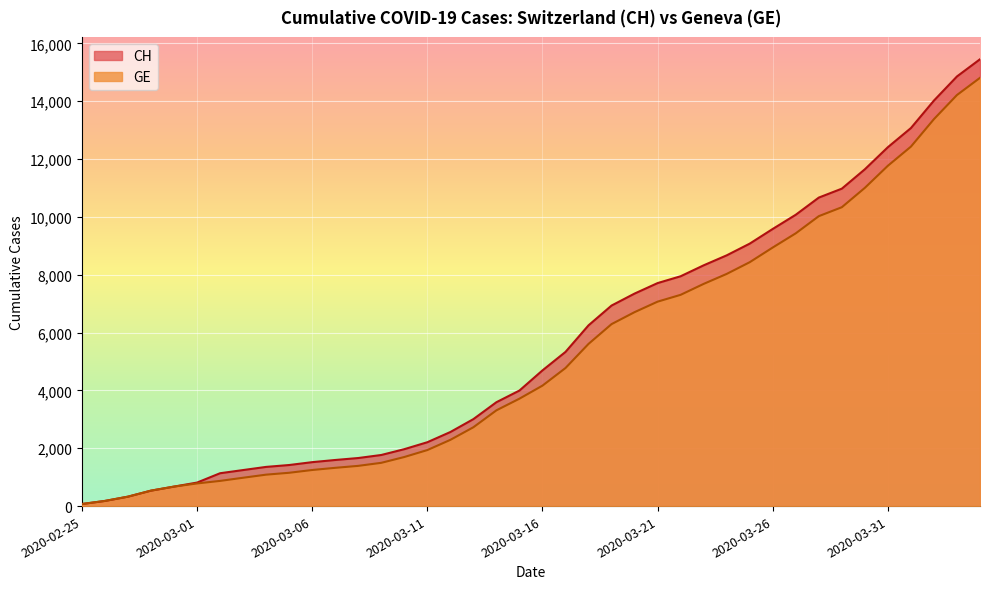

The GE series shows 1992 at 2020-03-05. True or false?

False